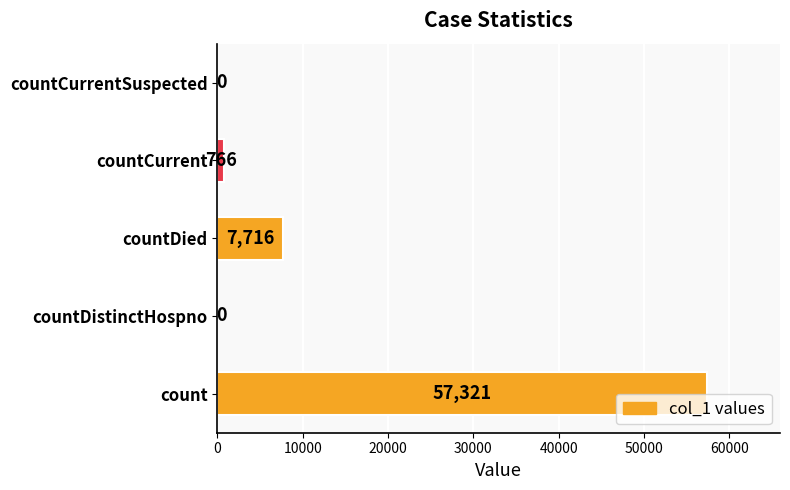

What is the sum of all values?

65803